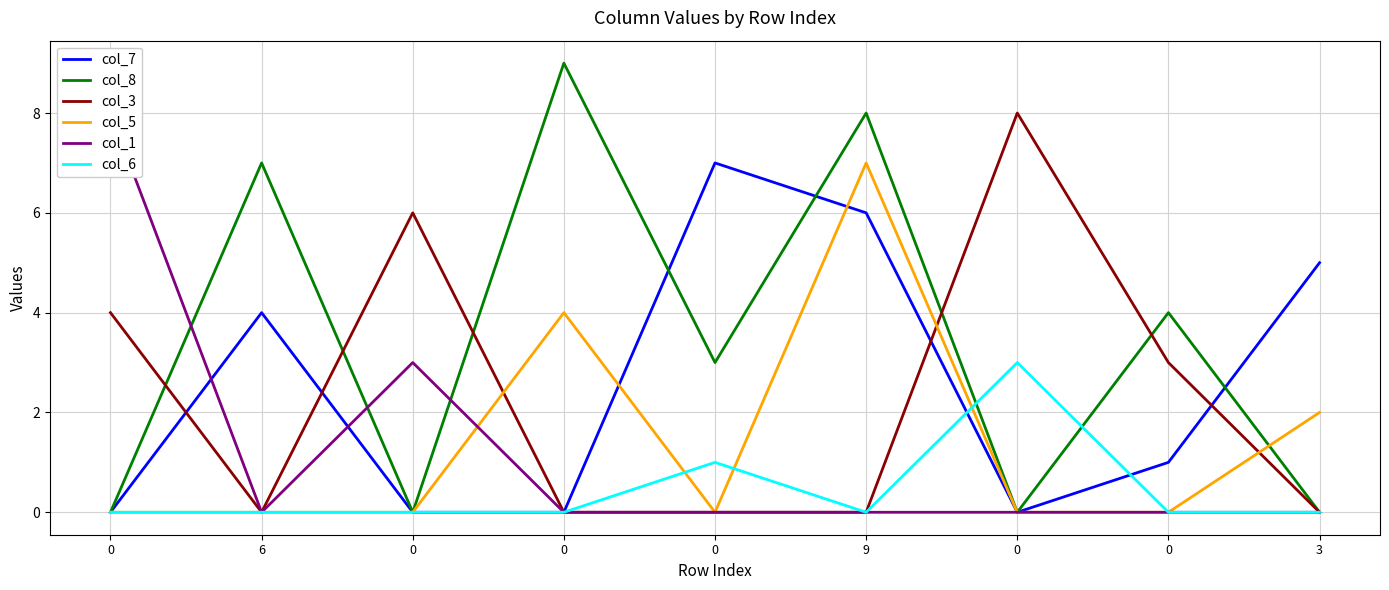

Rank the series at 6 from lowest to highest value.

col_3, col_5, col_1, col_6, col_7, col_8